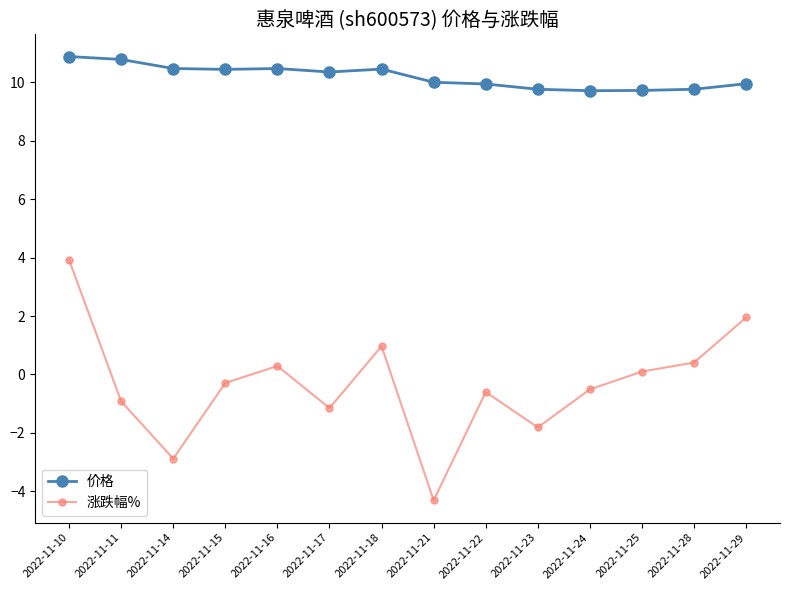

Where is the first local maximum for 涨跌幅%?

2022-11-16